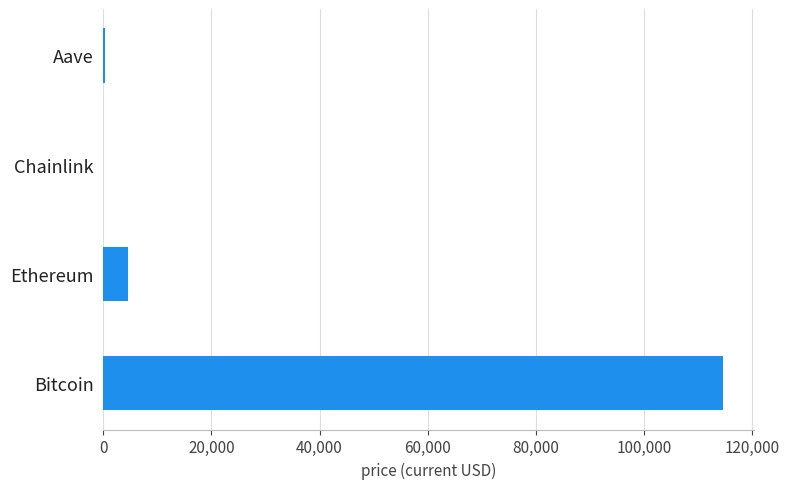

Where is the data nearest to the value 57288?

Ethereum